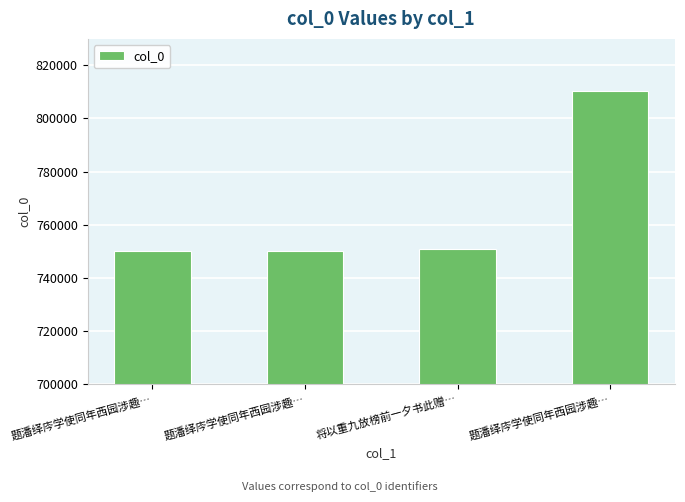

Which category has the highest value across all series?

题潘绎庈学使同年西园涉趣…